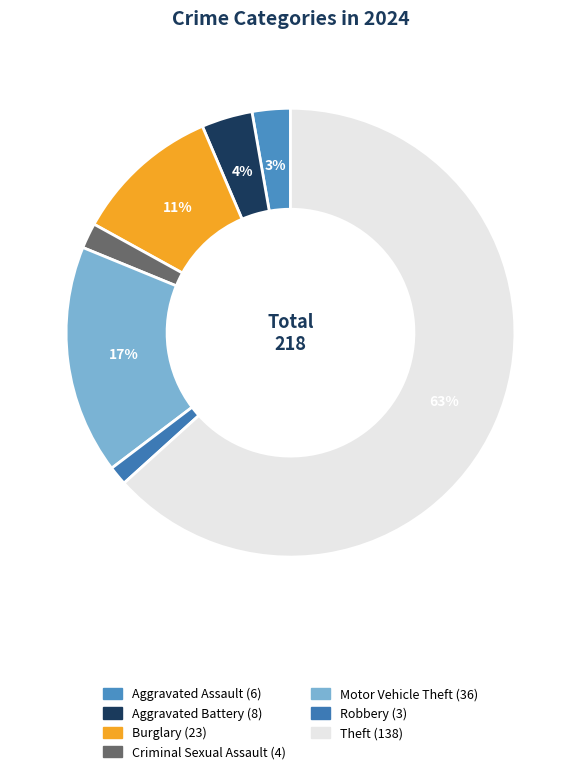

Which slice represents more than half of the pie?

Theft